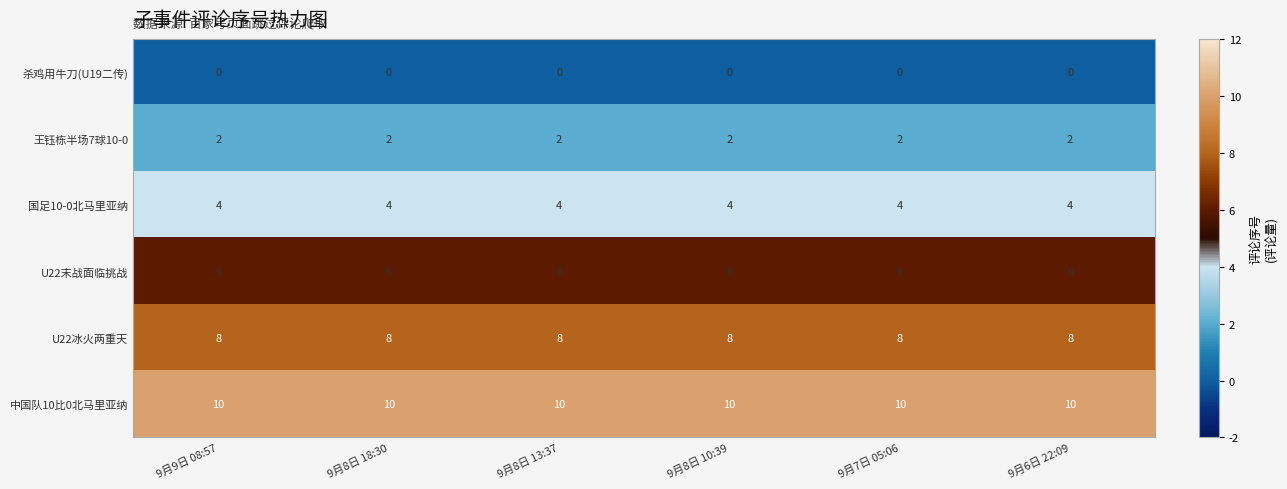

Which series has the largest total across all categories?

中国队10比0北马里亚纳